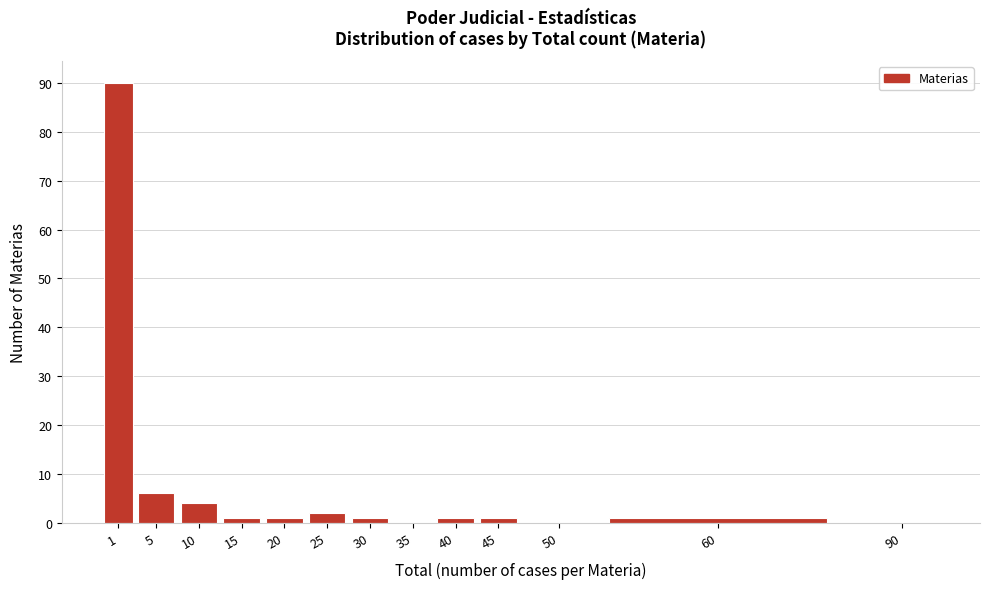

Reading left to right, extract all data points from this chart.

1=90	5=6	10=4	15=1	20=1	25=2	30=1	35=0	40=1	45=1	50=0	60=1	90=0